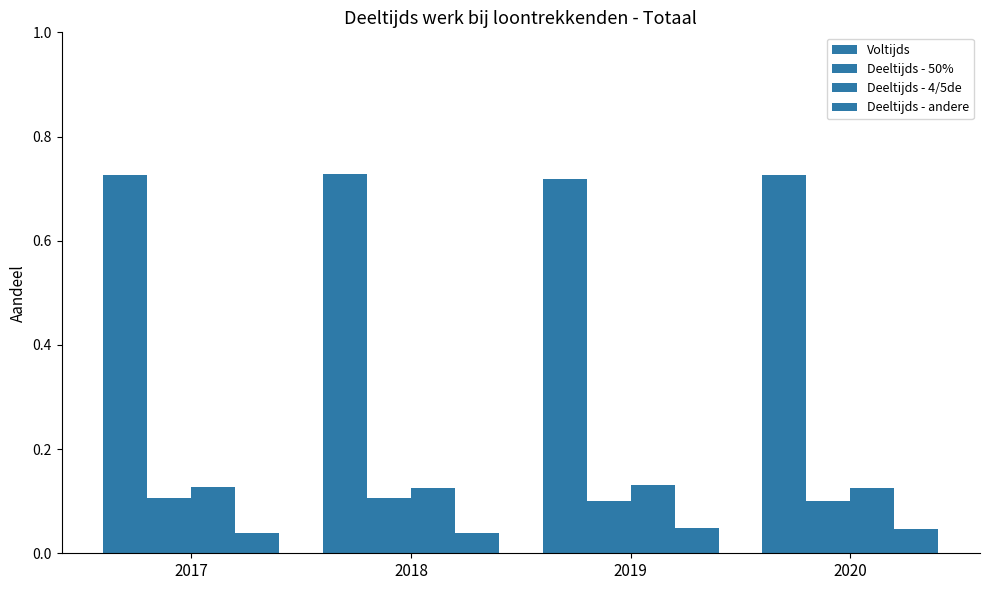

What value does the Deeltijds - 4/5de series have at 2018?

0.1